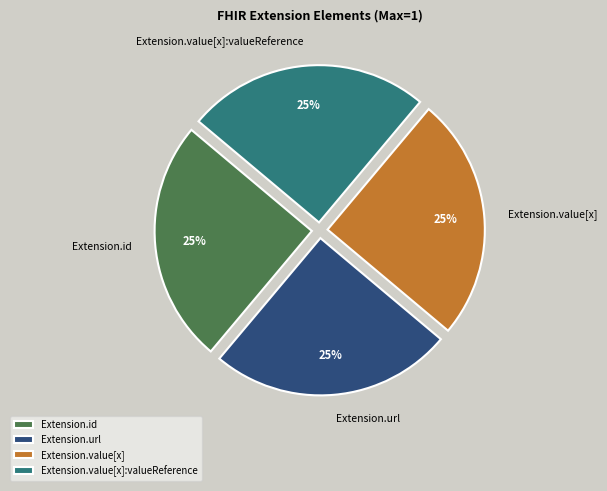

Is it true that Extension.value[x] is 1% of the pie?

False